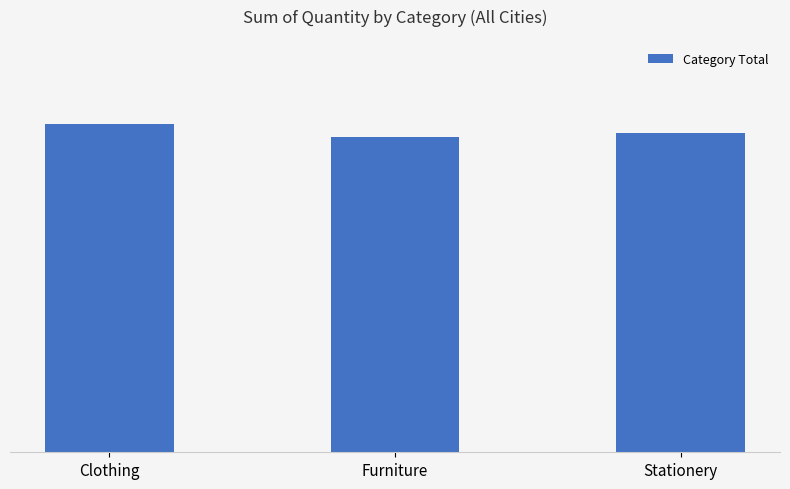

Where does the data first go above 2186?

Clothing